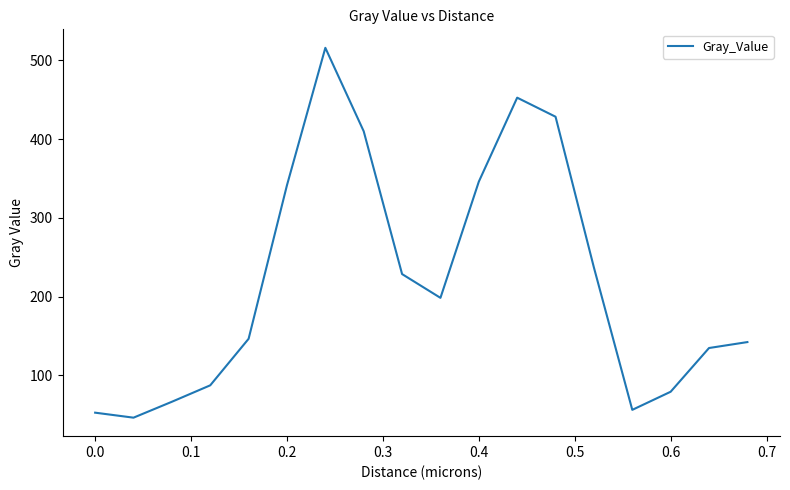

What is the minimum value shown in the chart?

46.4